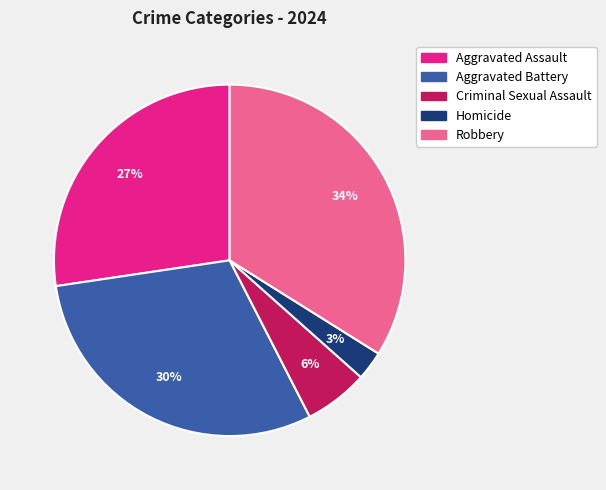

Is the sum of Aggravated Assault and Robbery greater than half?

Yes